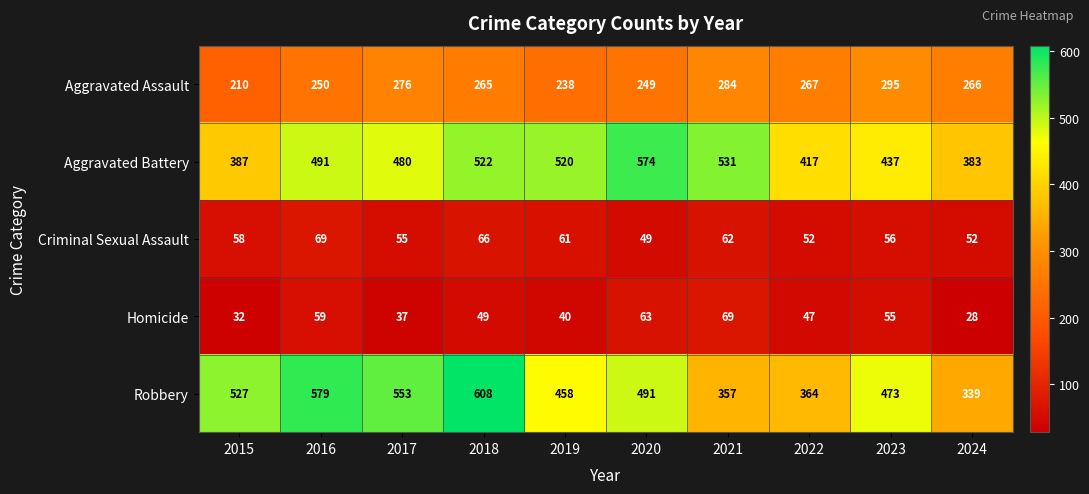

What is the difference between the highest and lowest values at 2023?

418